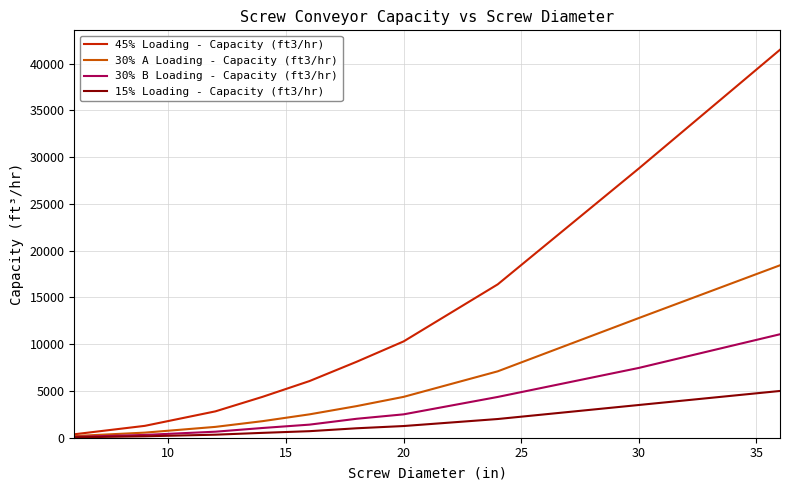

What is the greatest value displayed?

41490